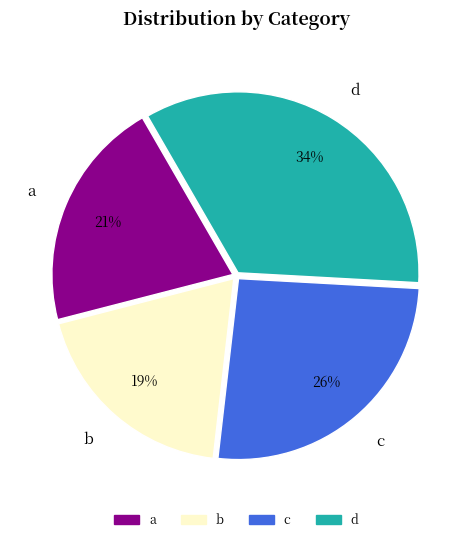

Rank the categories by value from highest to lowest.

d, c, a, b